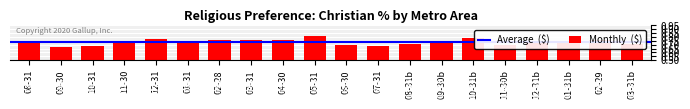

Does the chart contain any negative values?

No